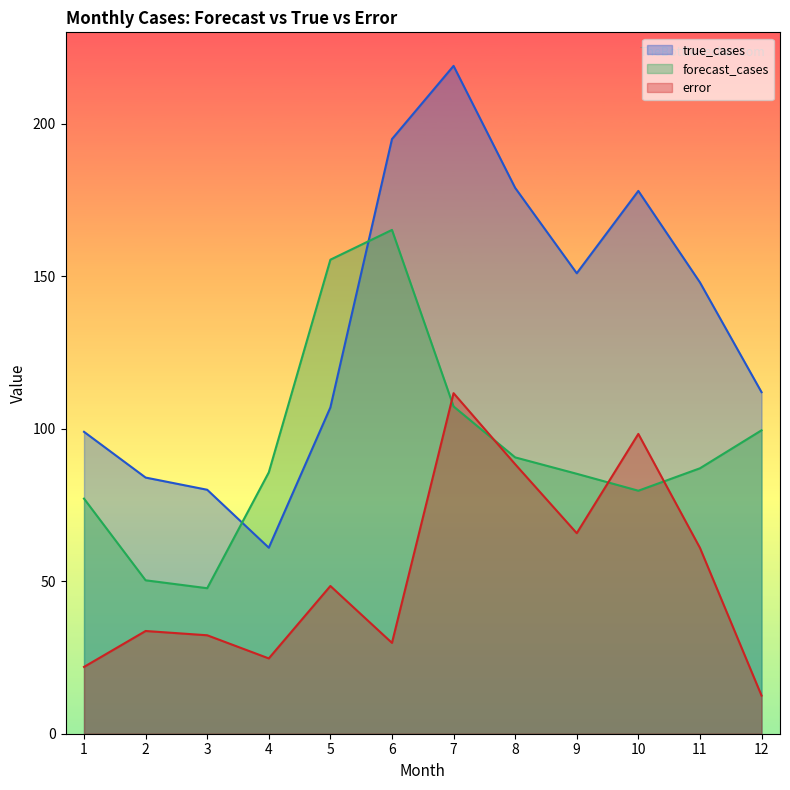

At which label is error closest to 62?

11